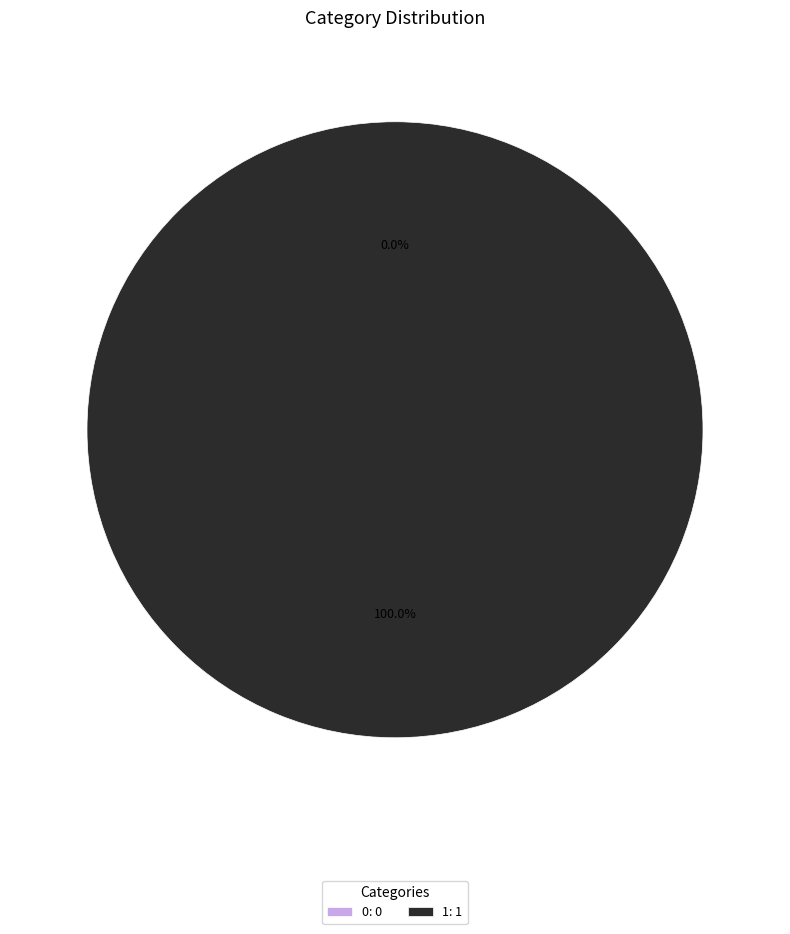

What is the change in value from 0 to 1?

+1